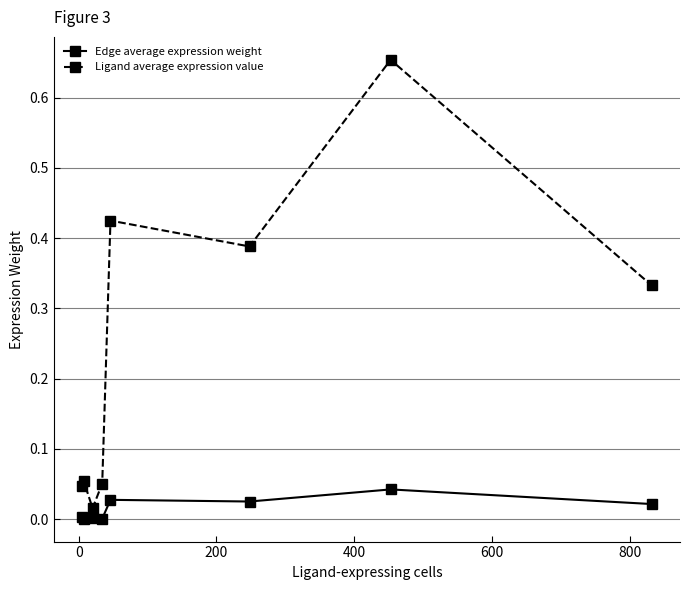

Rank the series by their maximum value, from highest to lowest.

Ligand average expression value, Edge average expression weight